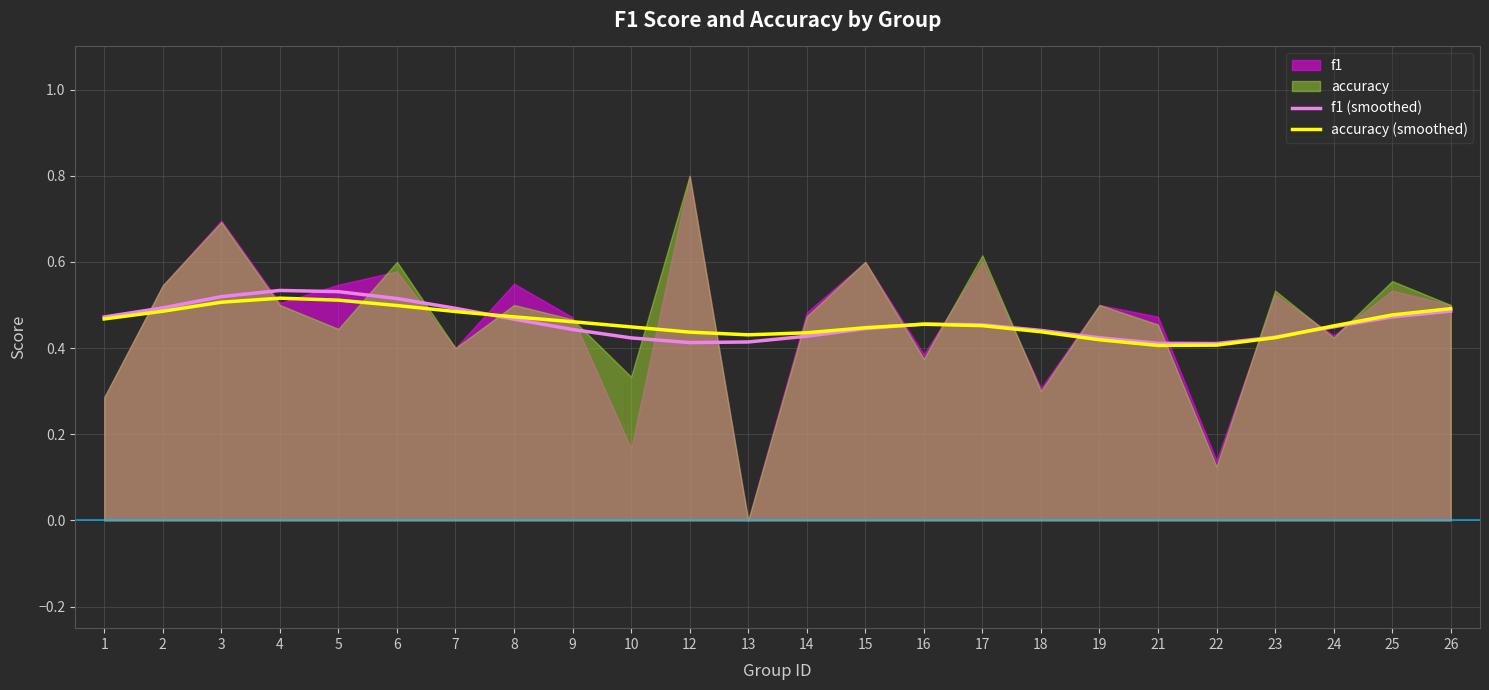

Does the chart have visible grid lines?

Yes